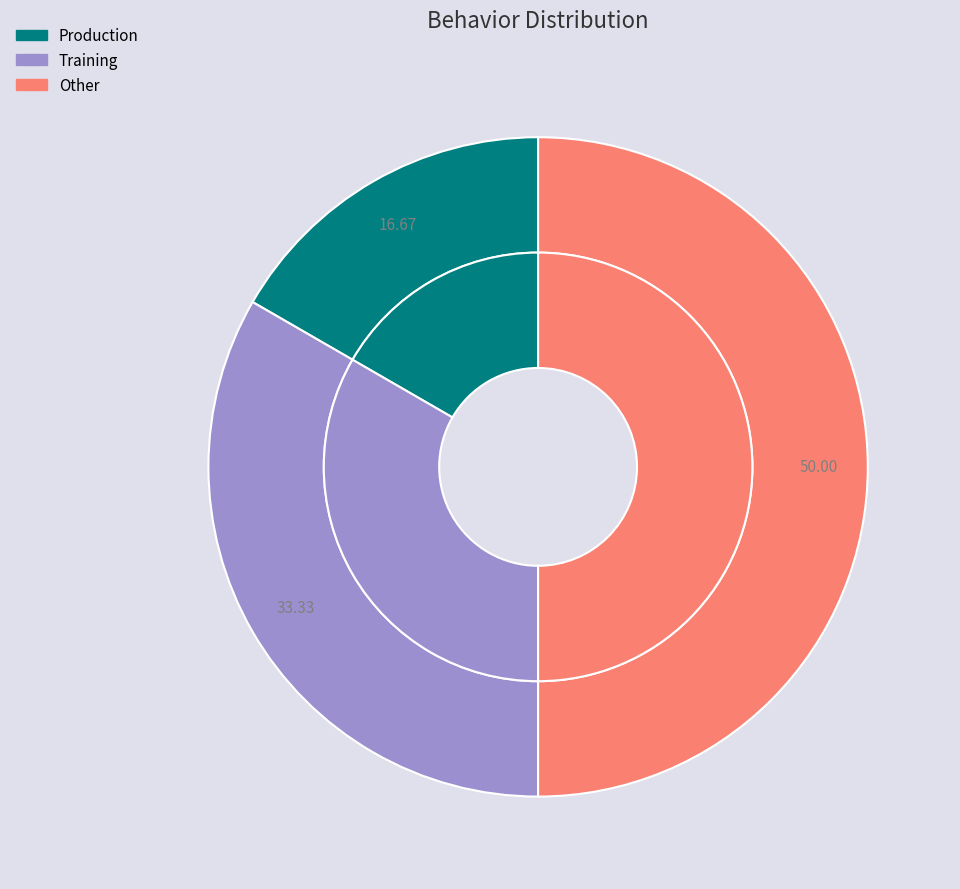

Is it true that Production is 17% of the pie?

True